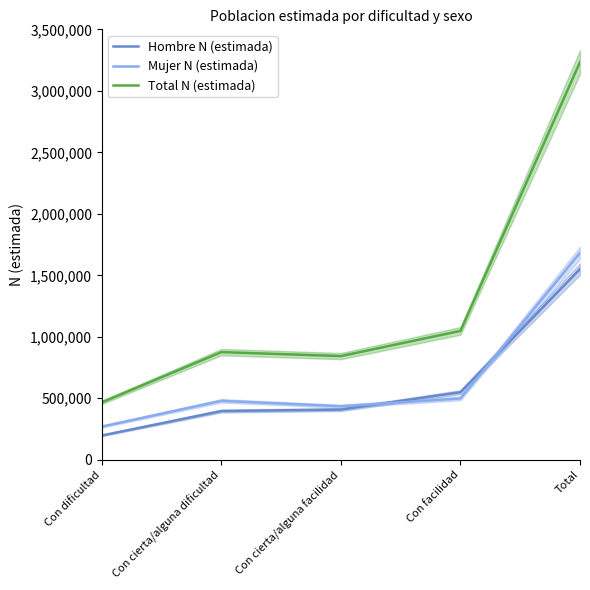

At Con cierta/alguna facilidad, list the series in order from smallest to largest.

Hombre N (estimada), Mujer N (estimada), Total N (estimada)